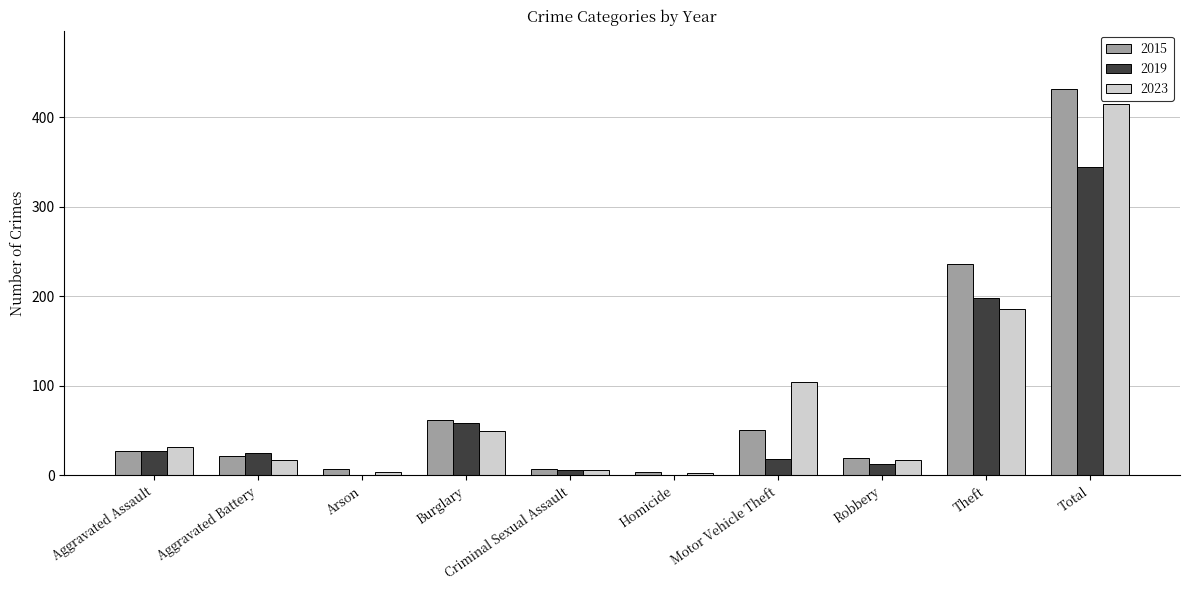

The 2015 series shows 50 at Motor Vehicle Theft. True or false?

True